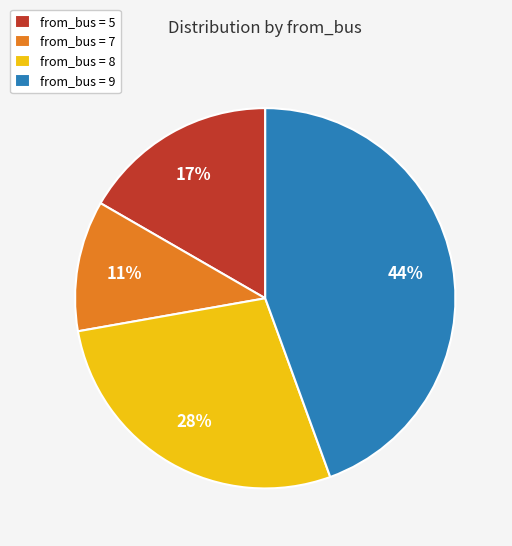

Does any single category account for the majority?

No